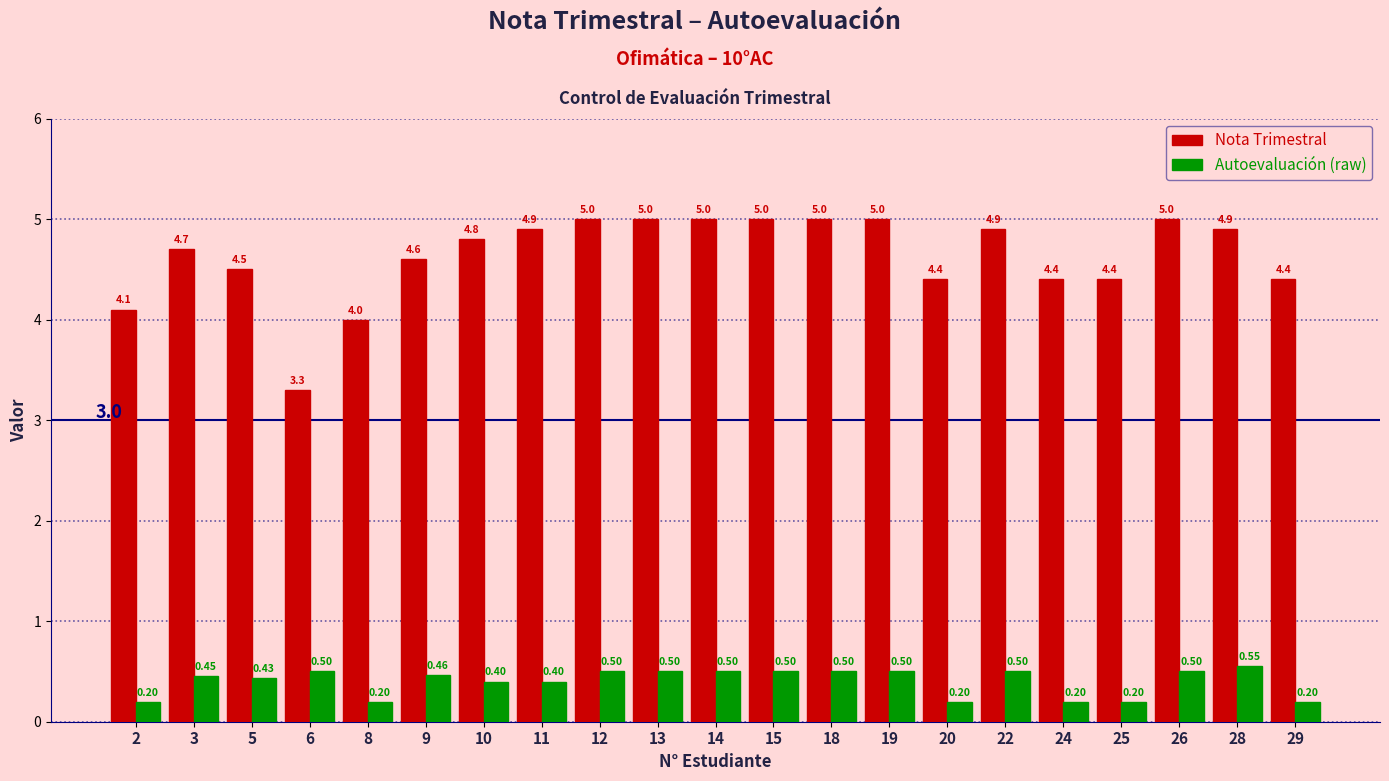

What is the value of the Nota Trimestral bar at the 11th from the left?

5.0